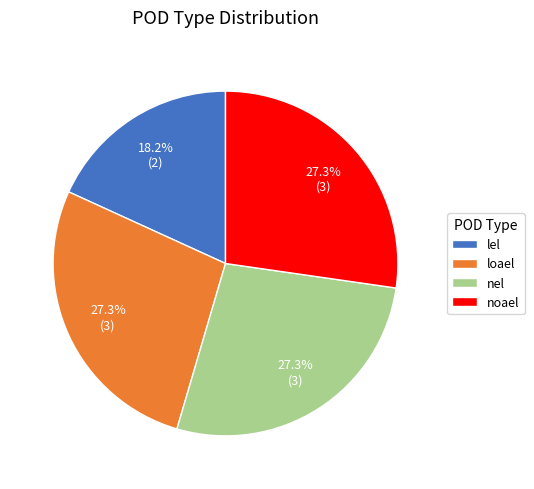

What percentage is the nel slice, to the nearest percent?

27%